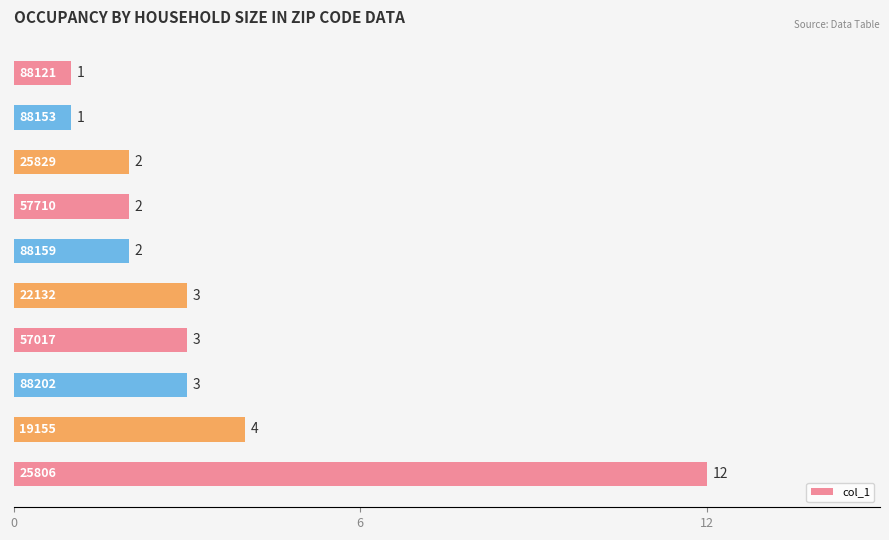

What is the sum of all values?

33